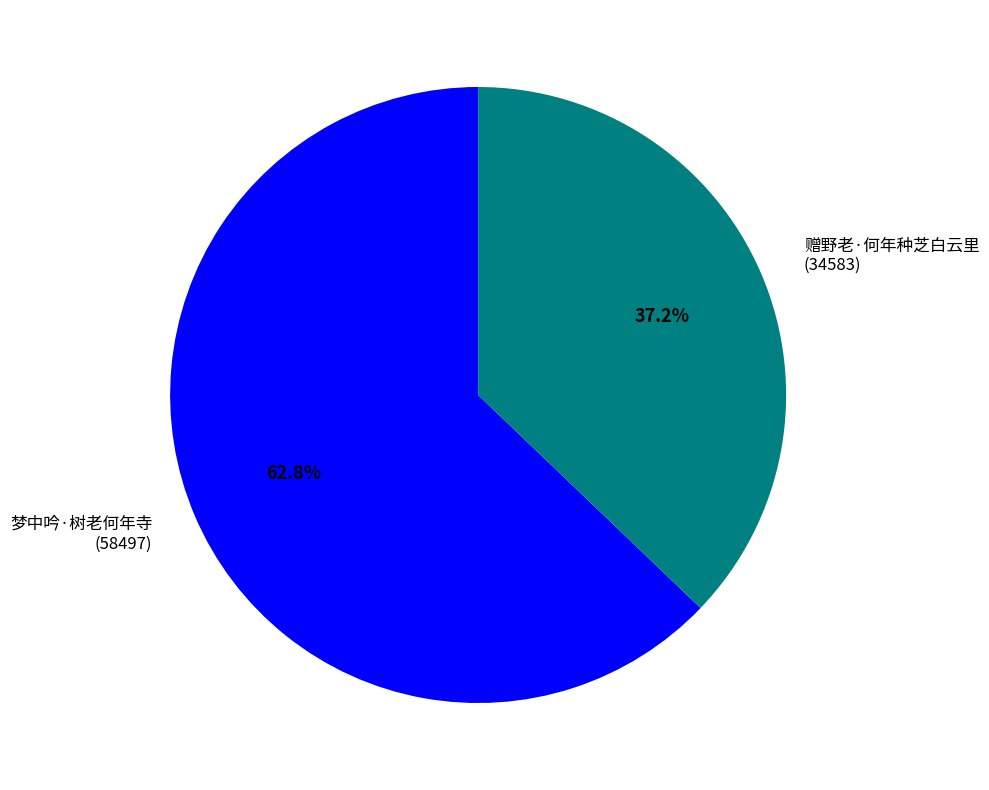

What percentage is the 梦中吟·树老何年寺 slice, to the nearest percent?

63%